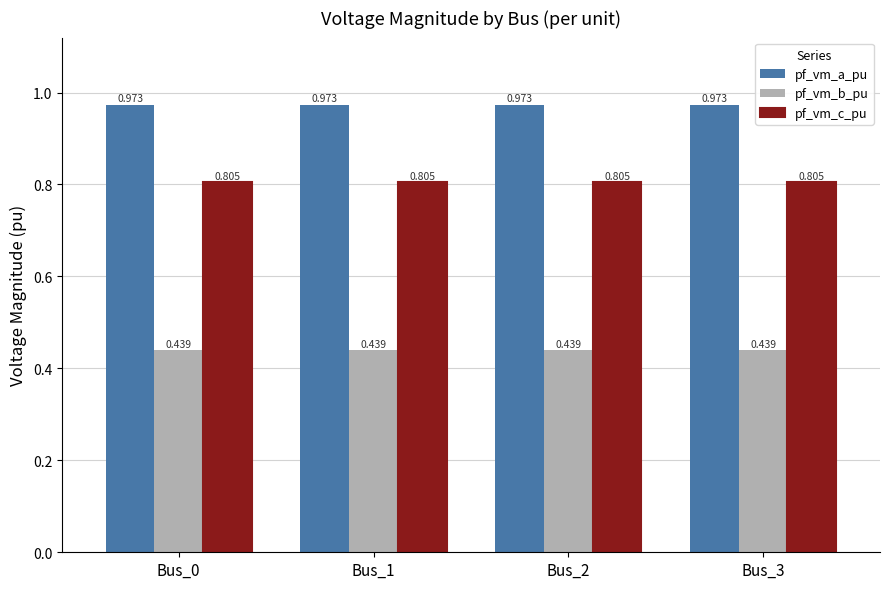

Which series has the largest total across all categories?

pf_vm_a_pu